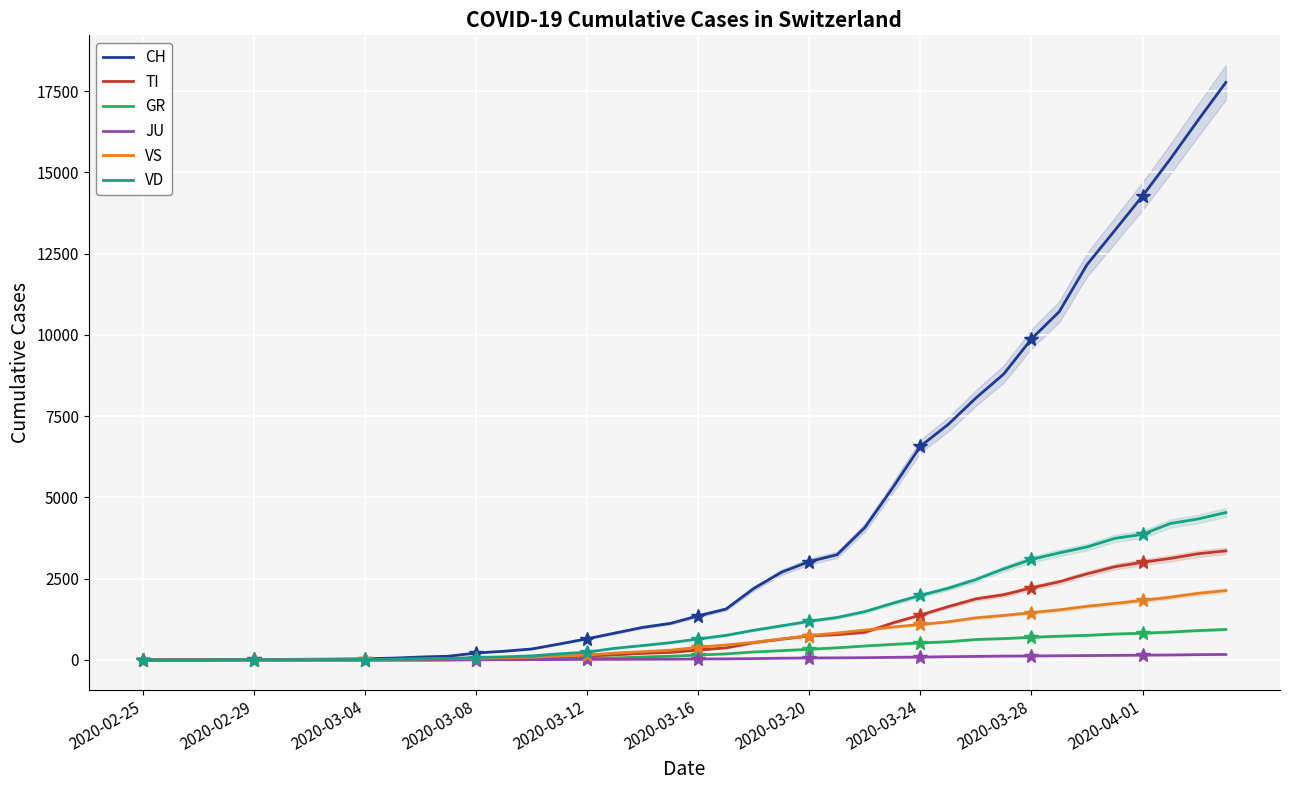

Is the value of VD at 2020-03-28 greater than the value of JU at 2020-03-16?

Yes